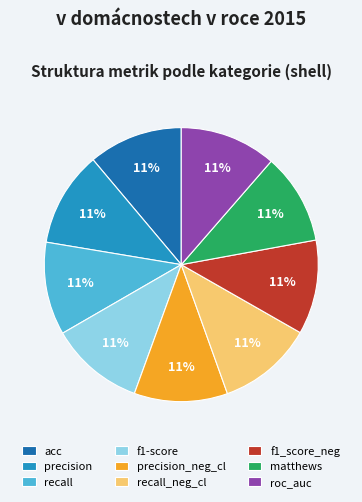

Is the sum of matthews and precision greater than half?

No